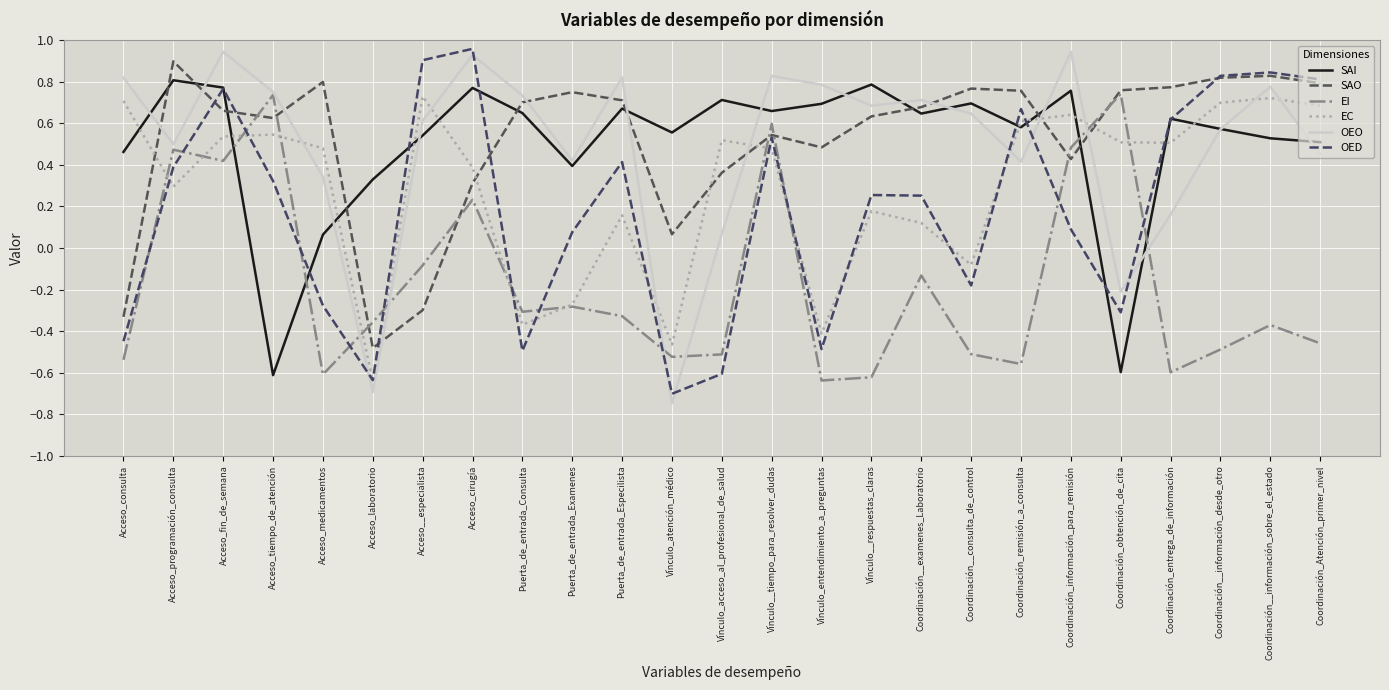

What is the difference between the second highest and minimum values in the EI series?

1.4